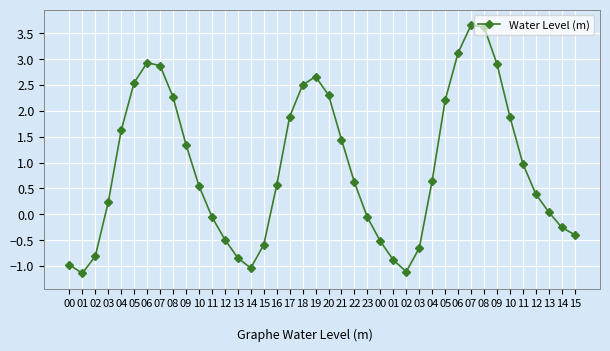

How many distinct data groups are displayed?

1